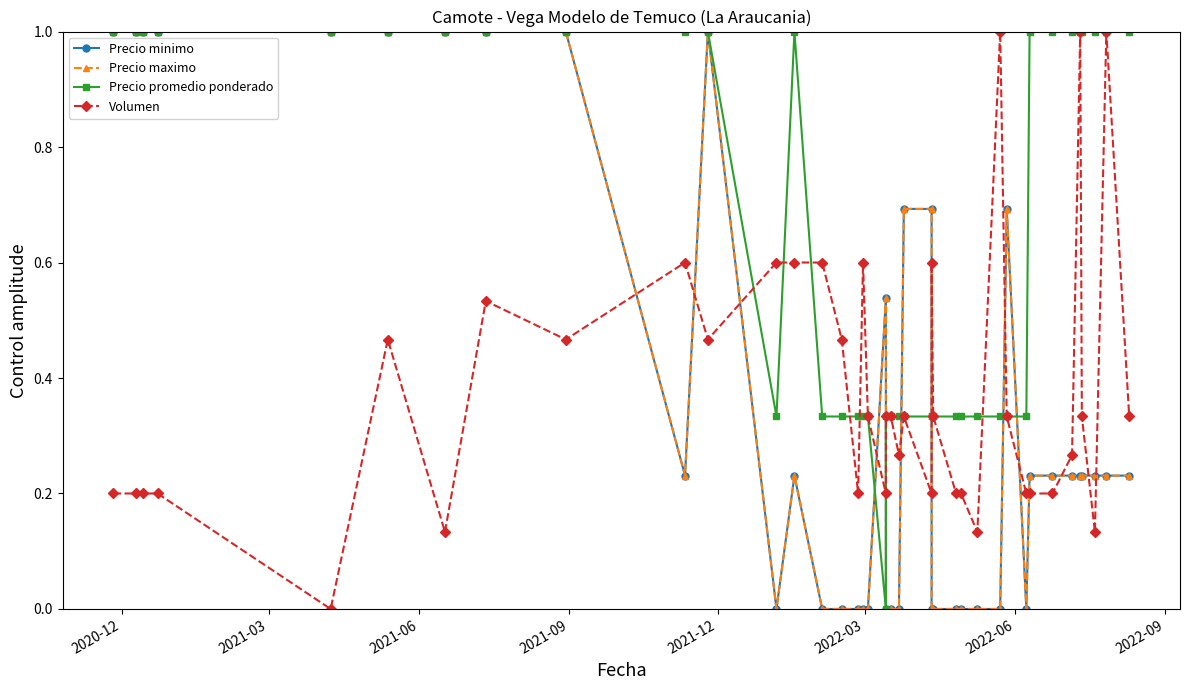

What is the sum of all Precio minimo values?

14.9